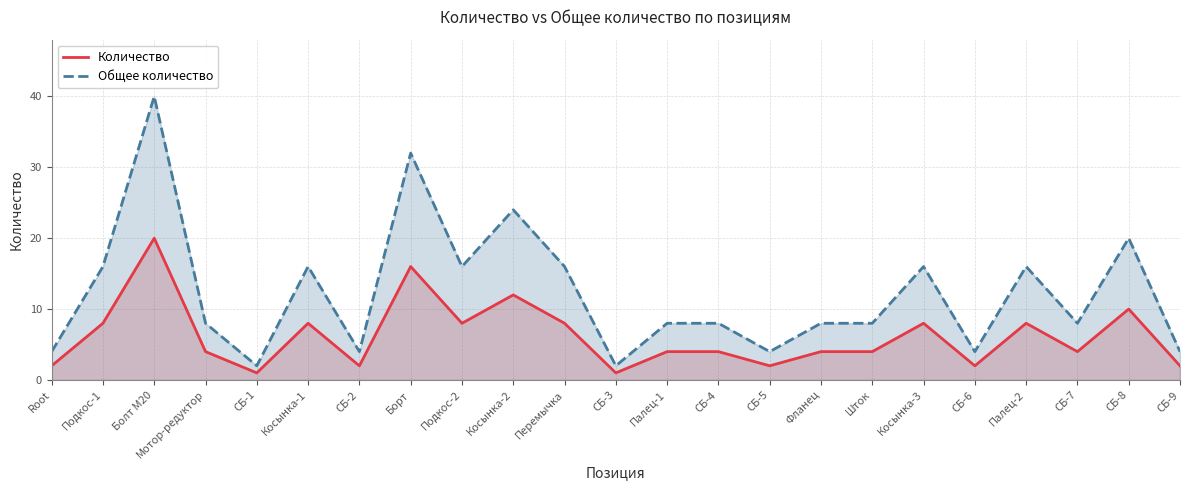

Which series has the widest spread of values?

Общее количество